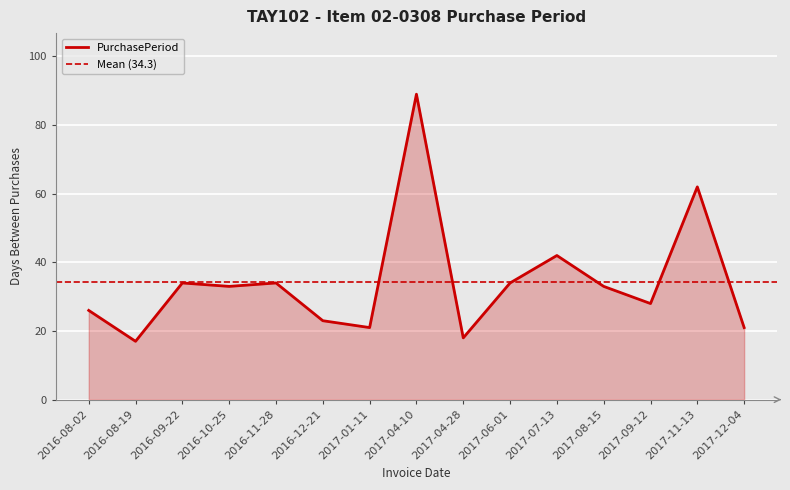

Approximately how many times larger is the value at 2016-10-25 compared to 2017-04-10?

0.4